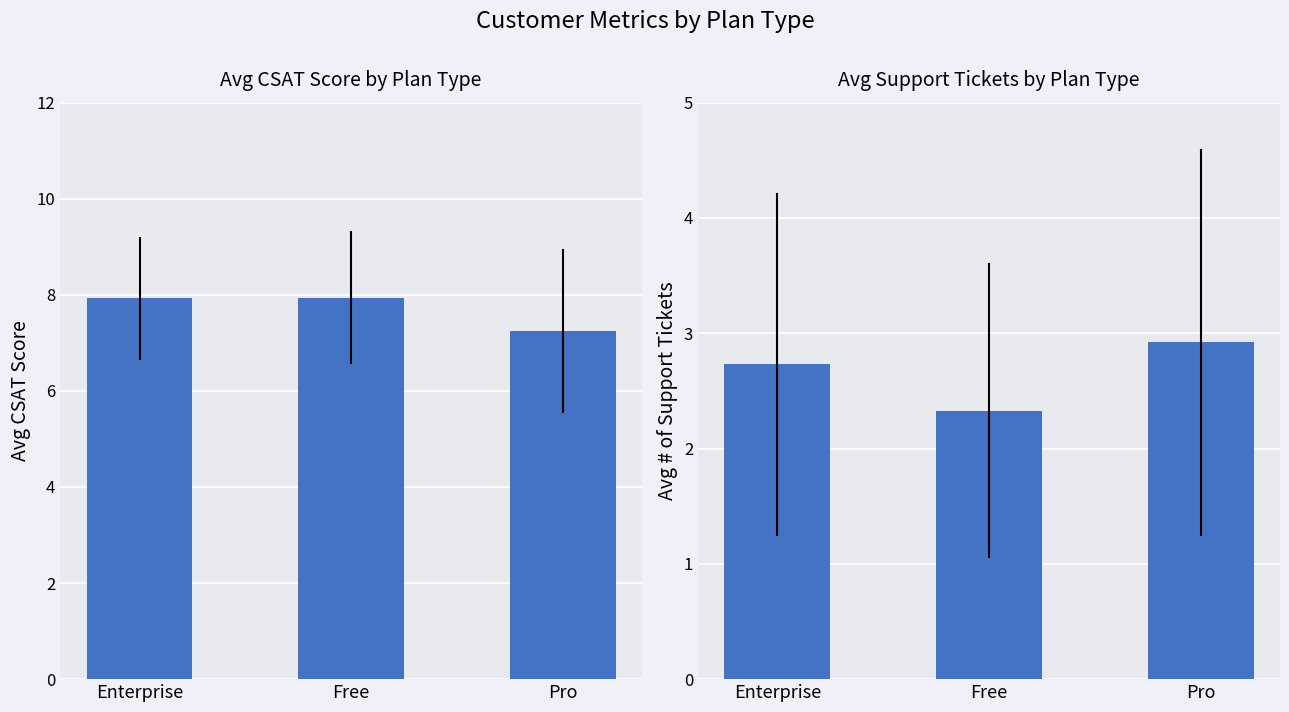

How many bars are there in total?

6